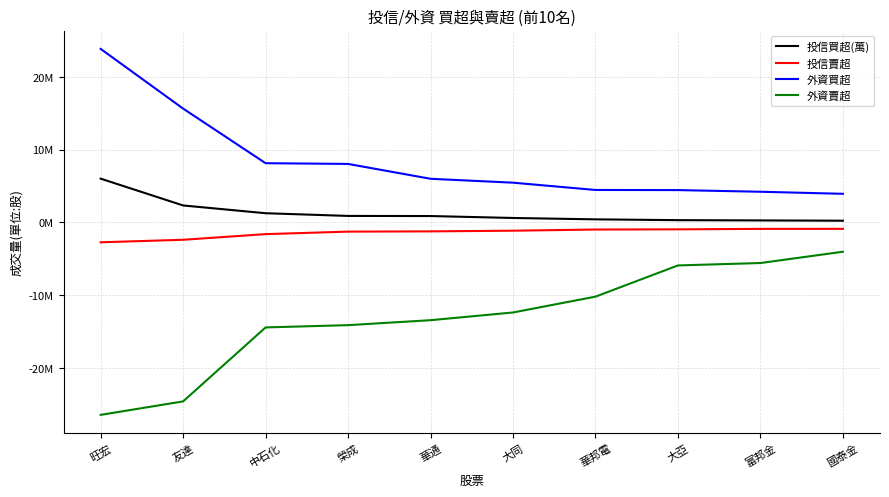

Which category has the lowest value across all series?

旺宏